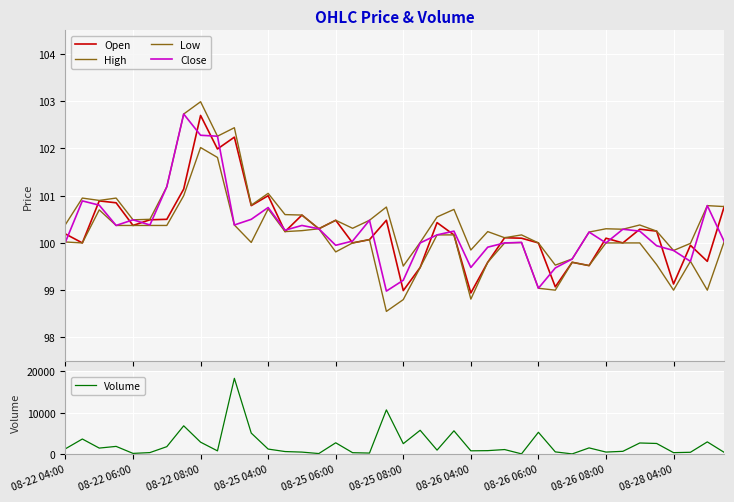

At which category does the chart reach its peak across all series?

10